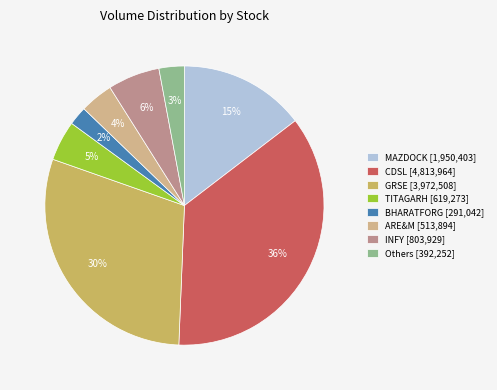

True or false: ARE&M [513,894] accounts for 4% of the total.

True